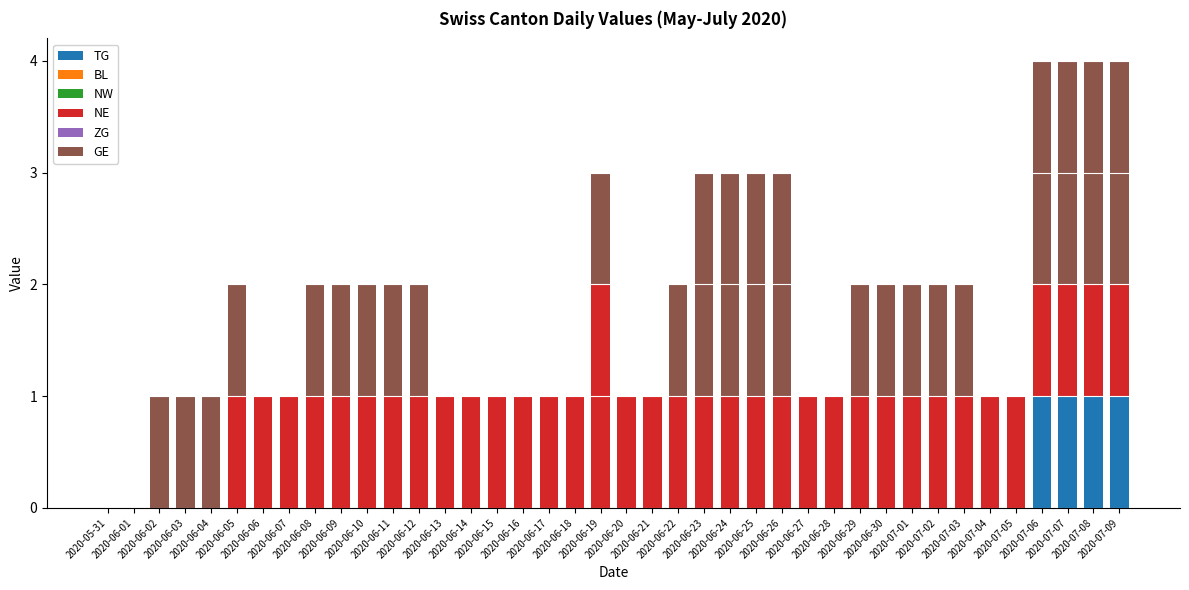

What is the sum of all TG values?

4